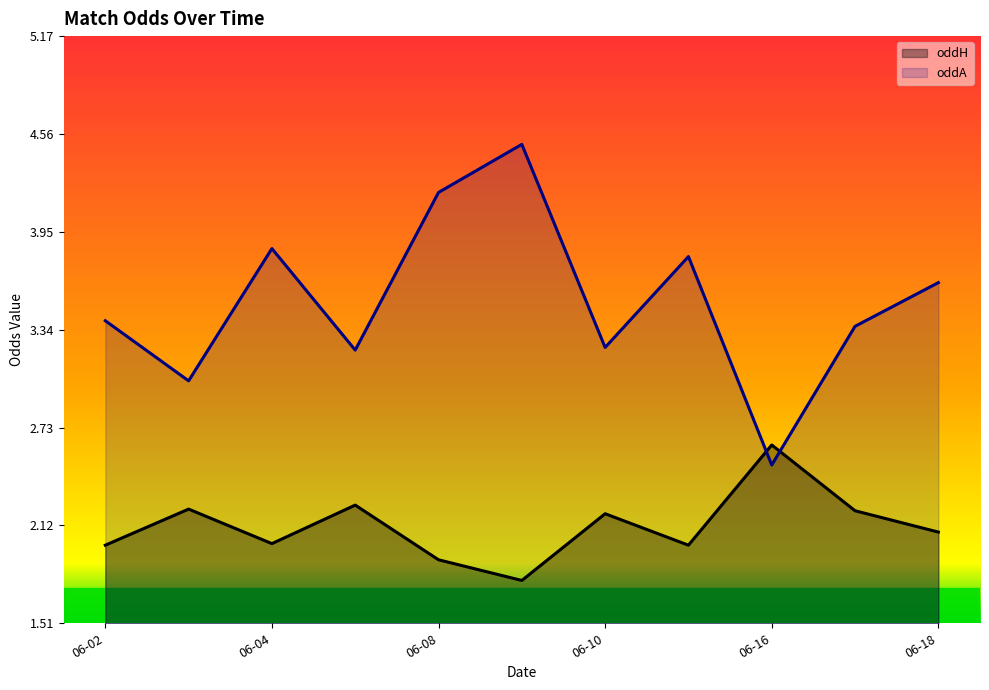

What is the difference between the second highest and second lowest values in the oddH_op series?

1.1